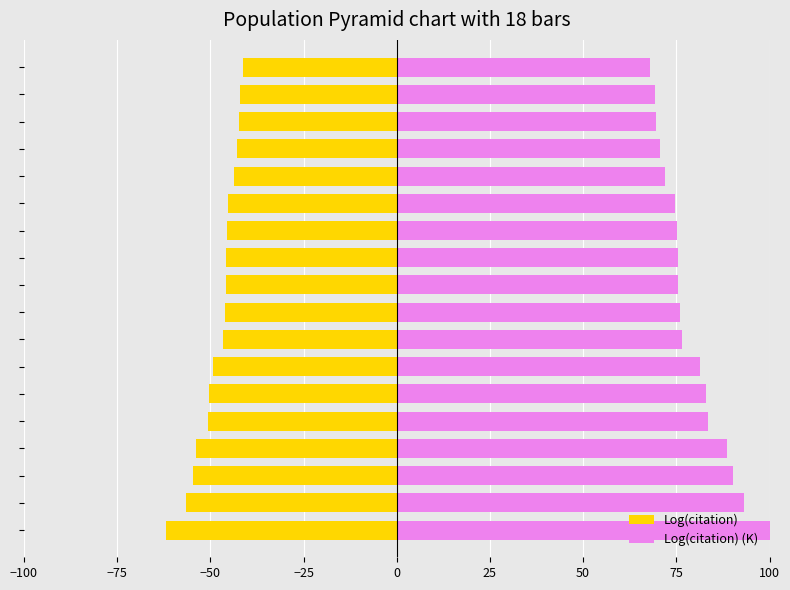

Does the chart contain stacked bars?

No